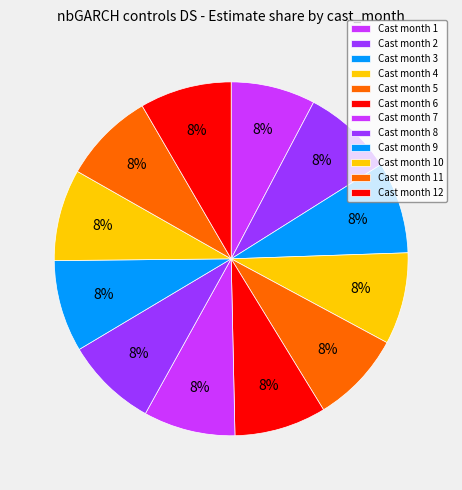

Does any single category account for the majority?

No